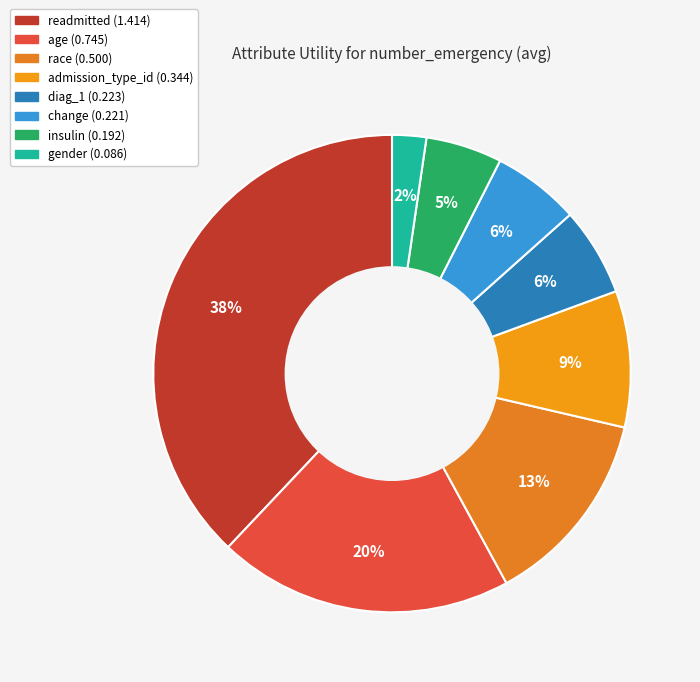

What is the change in value from race to gender?

-0.4